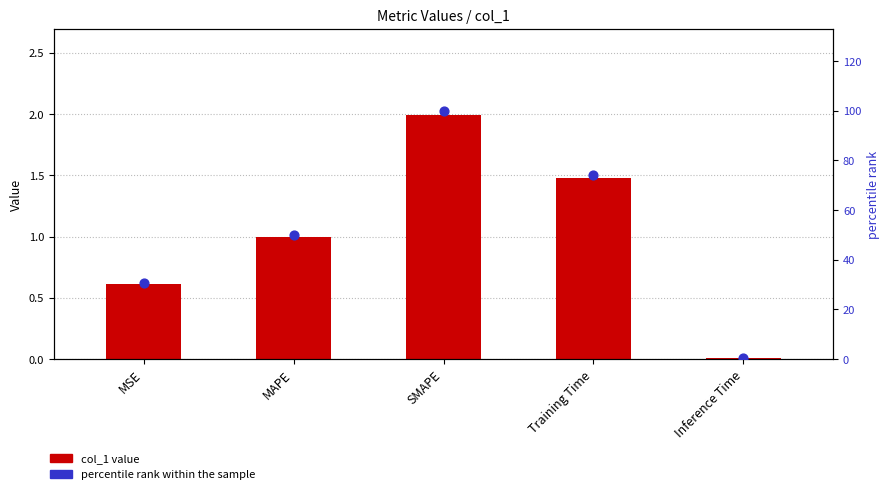

At how many categories does at least one series exceed 94?

1